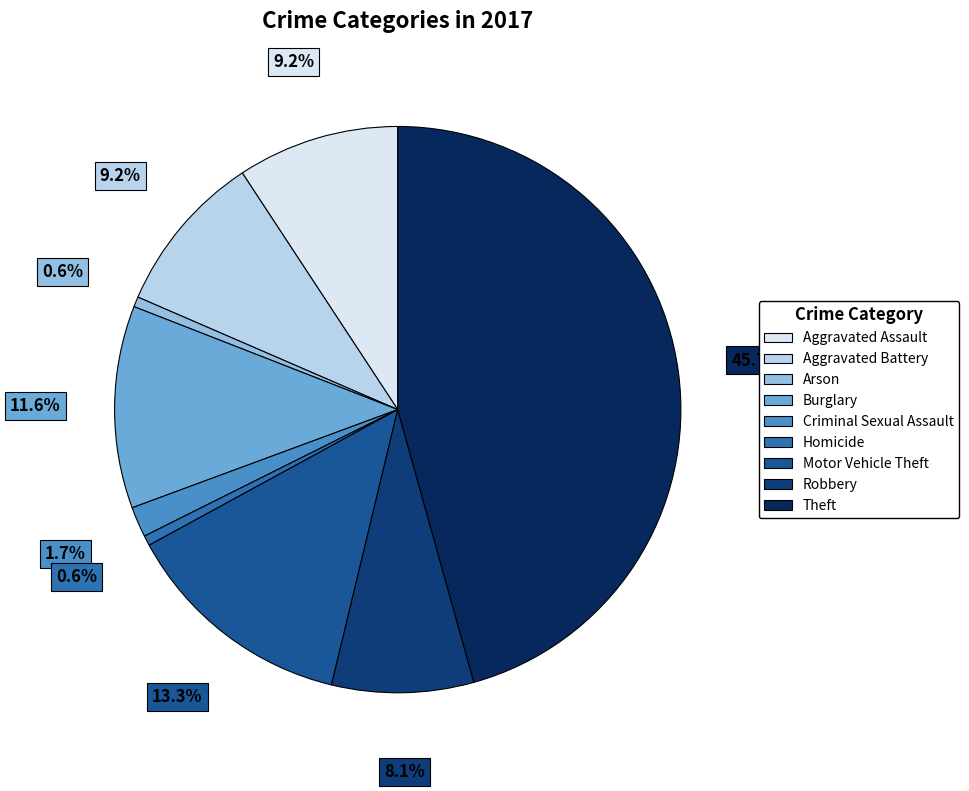

To the nearest percent, what is the average slice percentage?

11%